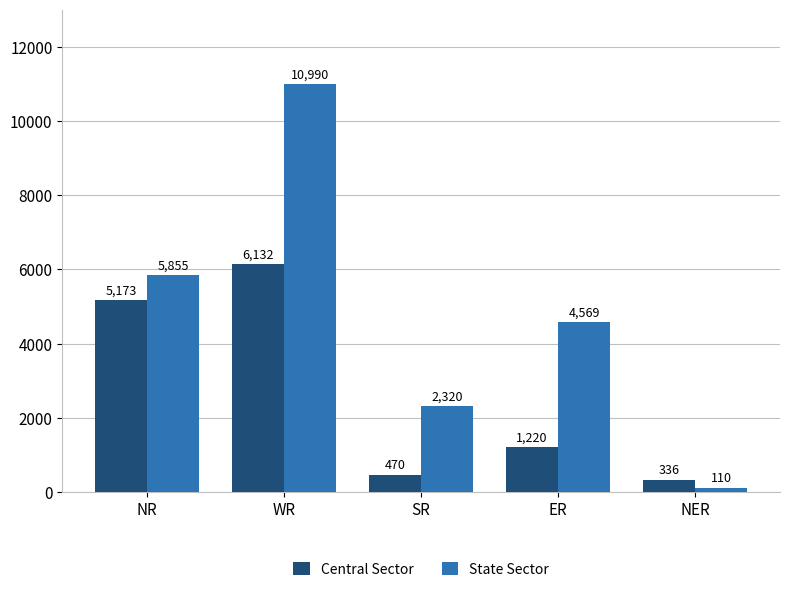

Is it true that State Sector equals 17217 at WR?

False